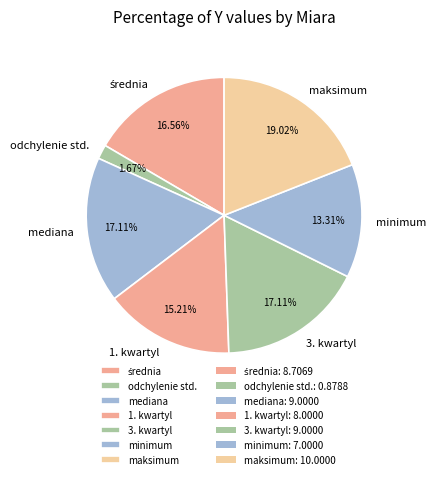

What is the ratio of the value at mediana to the value at minimum?

1.3